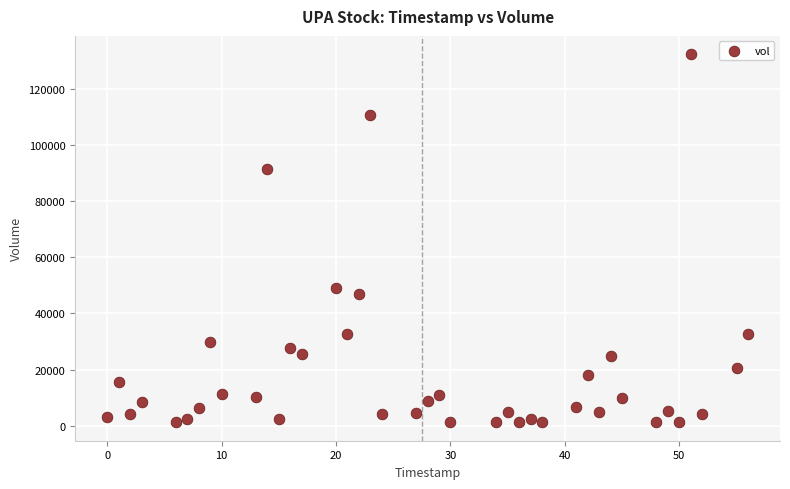

What is the range of Y values (max minus min)?

131160